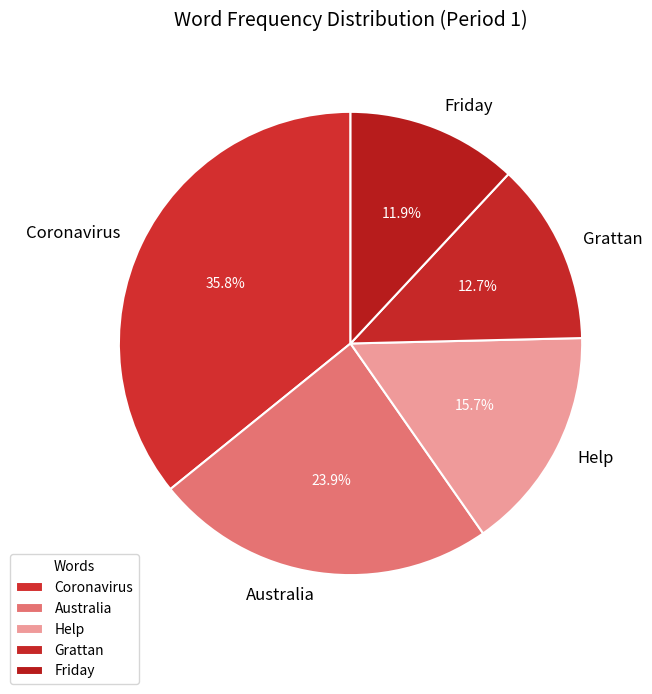

Which has a higher value, Coronavirus or Help?

Coronavirus